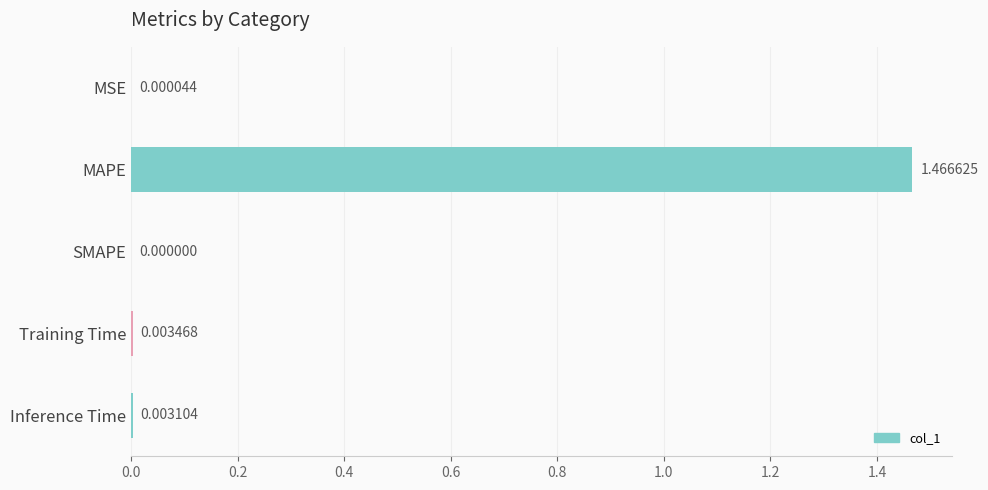

How many data points are above 0?

4